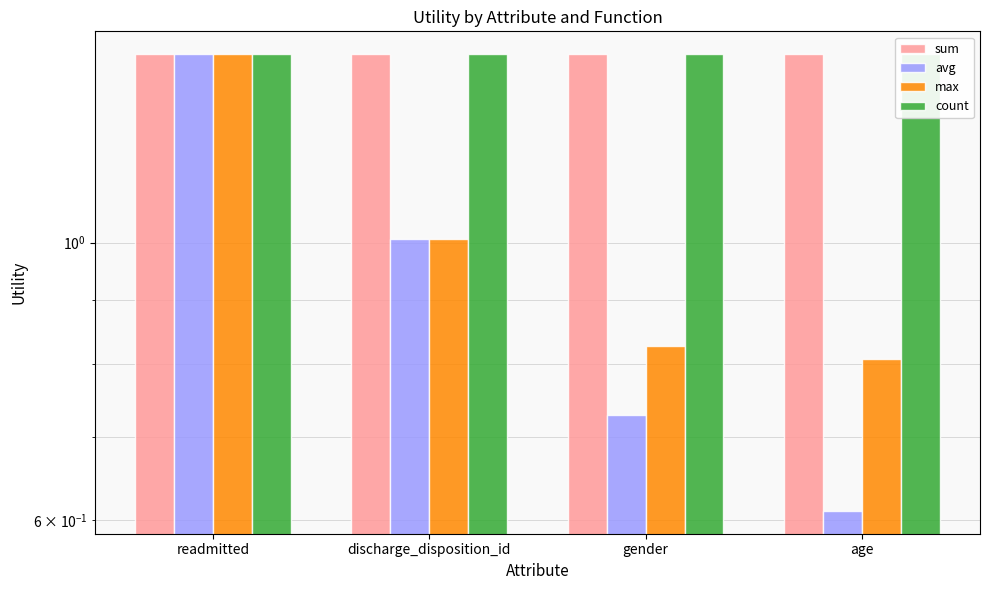

Rank the categories by avg value from lowest to highest.

age, gender, discharge_disposition_id, readmitted